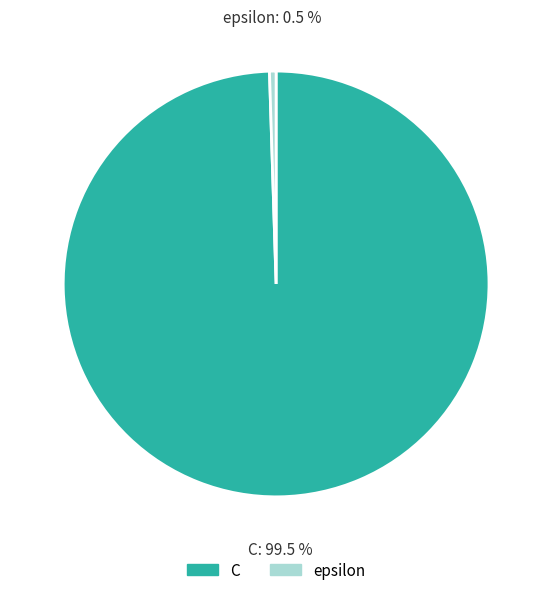

What is the ratio of the value at C to the value at epsilon?

200.0